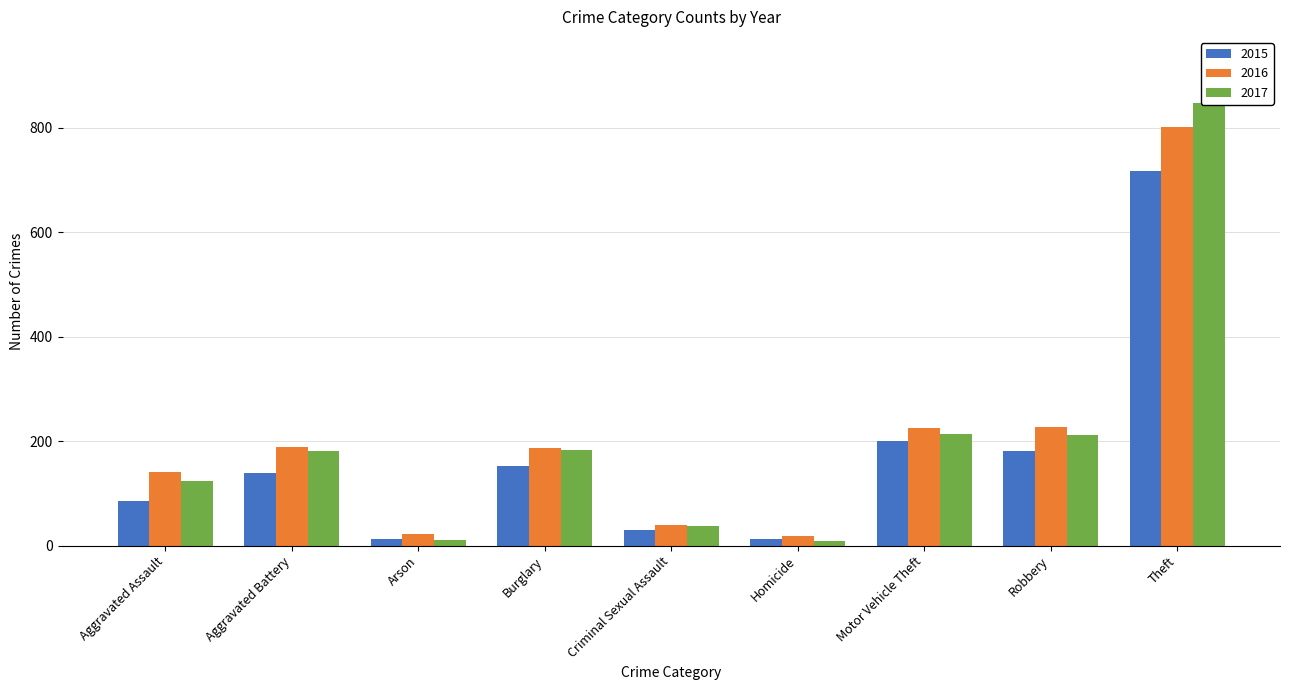

Which series has the largest total across all categories?

2016